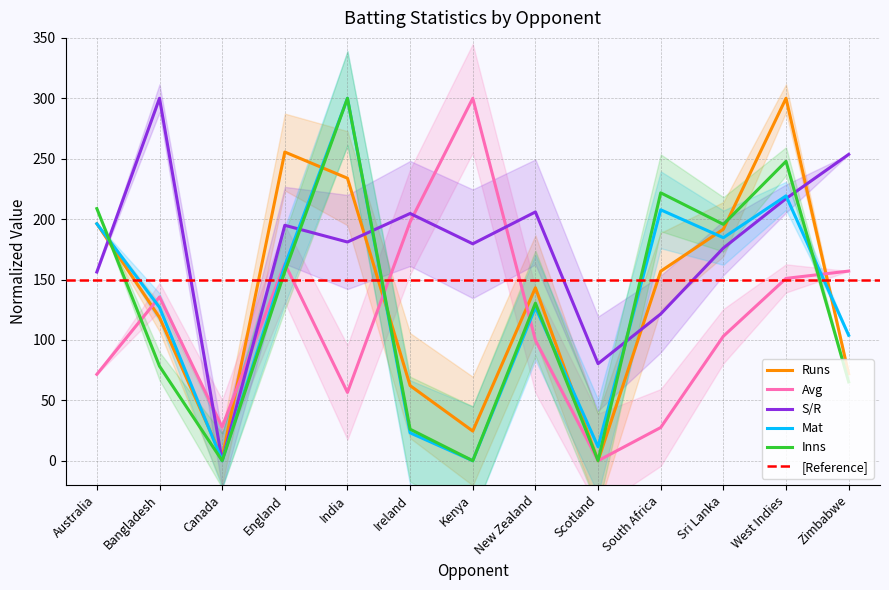

In Mat, how many points are lower than both neighbors (excluding endpoints)?

4